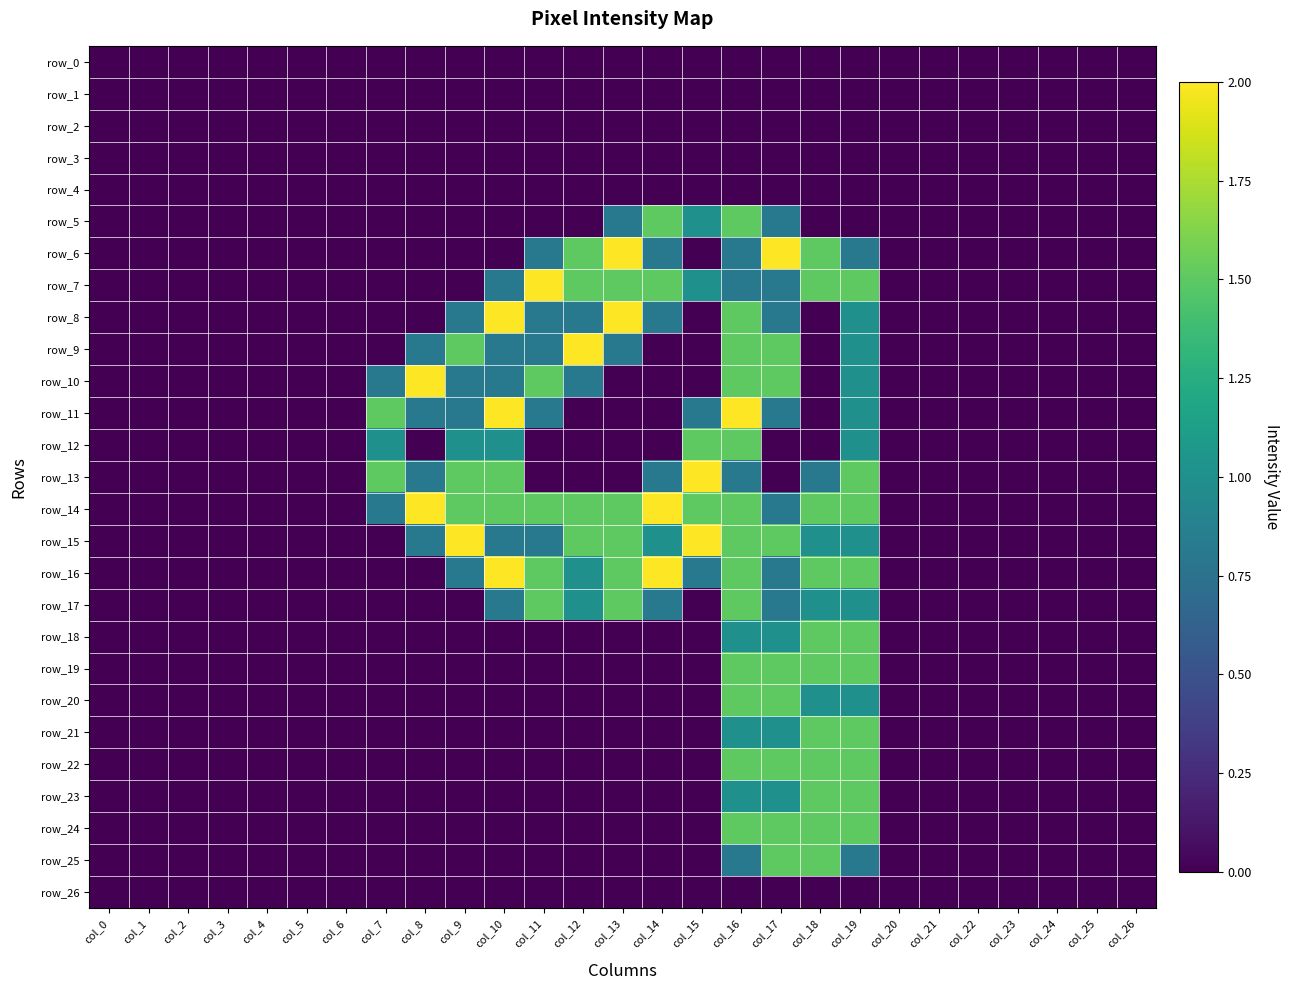

The row_9 series shows 0.0 at col_1. True or false?

True